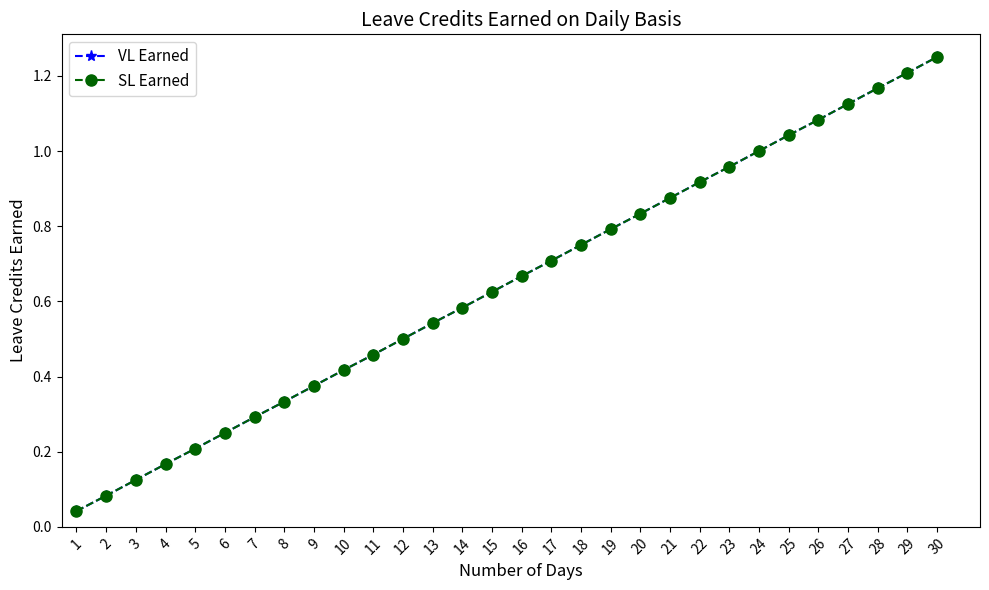

True or false: SL Earned and VL Earned intersect in this chart.

False